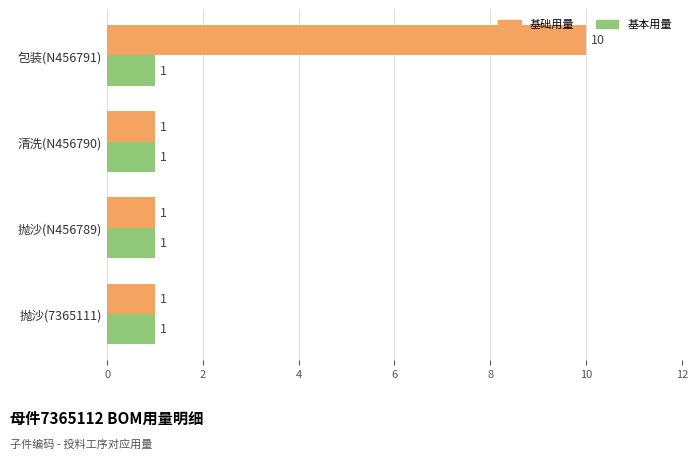

Which series has the widest spread of values?

基础用量